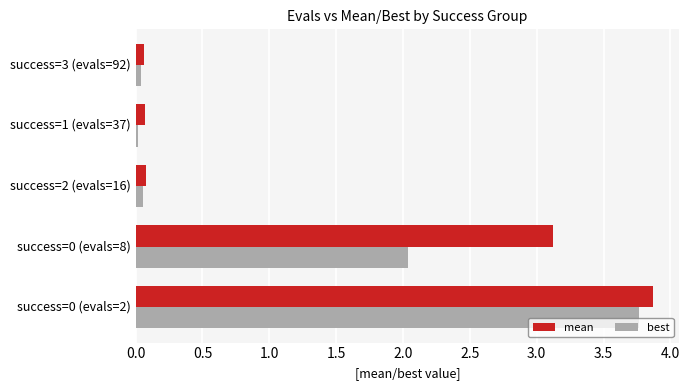

Rank the series by their maximum value, from lowest to highest.

best, mean